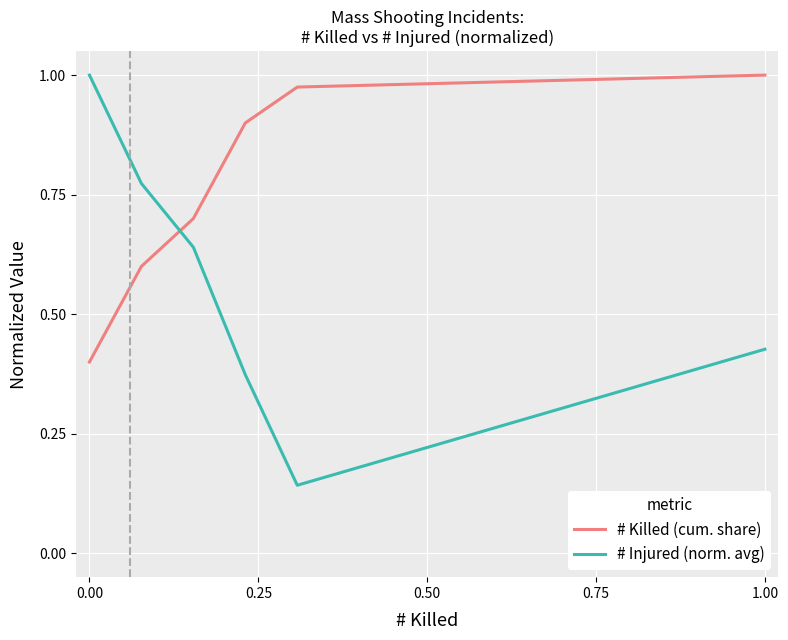

Which series has the largest total across all categories?

# Killed (cum. share)